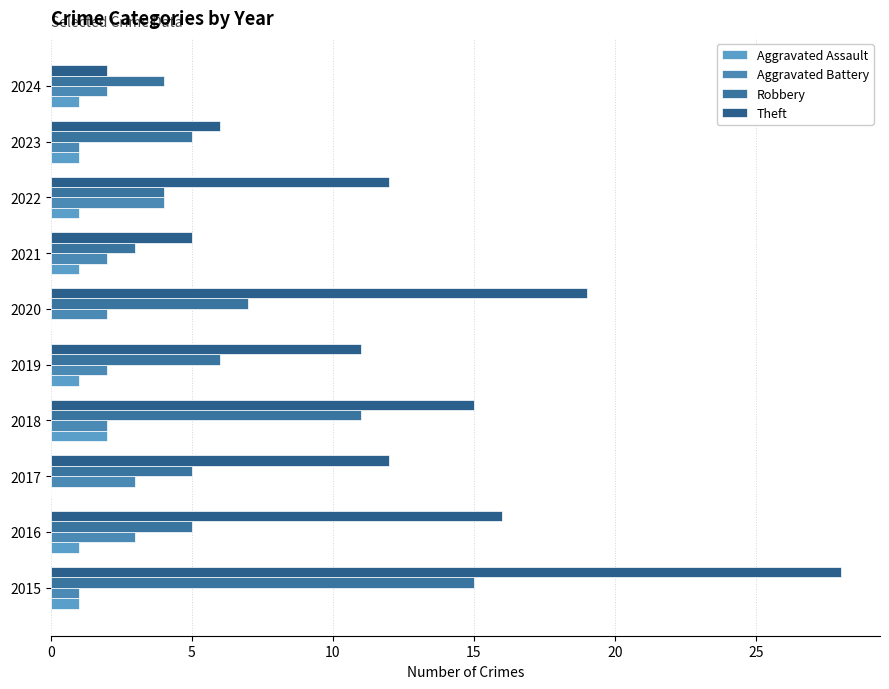

Reading left to right, transcribe all the data shown in this chart.

Aggravated Assault: 1	1	0	2	1	0	1	1	1	1
Aggravated Battery: 1	3	3	2	2	2	2	4	1	2
Robbery: 15	5	5	11	6	7	3	4	5	4
Theft: 28	16	12	15	11	19	5	12	6	2